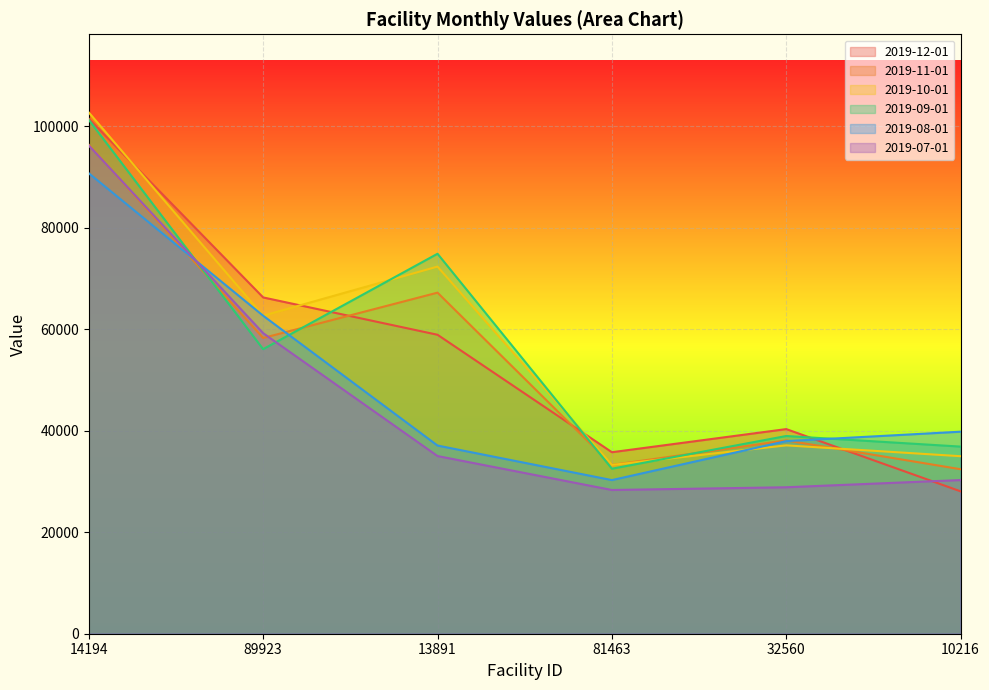

Reading left to right, list all the values displayed in this chart.

2019-12-01: 14194=101534.3	89923=66294.8	13891=58935.6	81463=35780.4	32560=40339.3	10216=28067.1
2019-11-01: 14194=96393.8	89923=58301.2	13891=67238.4	81463=33272.6	32560=38112.4	10216=32427.1
2019-10-01: 14194=102757.2	89923=62691.8	13891=72375.9	81463=33272.6	32560=37133.7	10216=34994.7
2019-09-01: 14194=101312.4	89923=56098.1	13891=74906.7	81463=32530.2	32560=38978.8	10216=36888.2
2019-08-01: 14194=90773.0	89923=62691.8	13891=37095.5	81463=30286.3	32560=37970.0	10216=39827.2
2019-07-01: 14194=96257.7	89923=59253.3	13891=35027.4	81463=28335.3	32560=28872.8	10216=30292.9